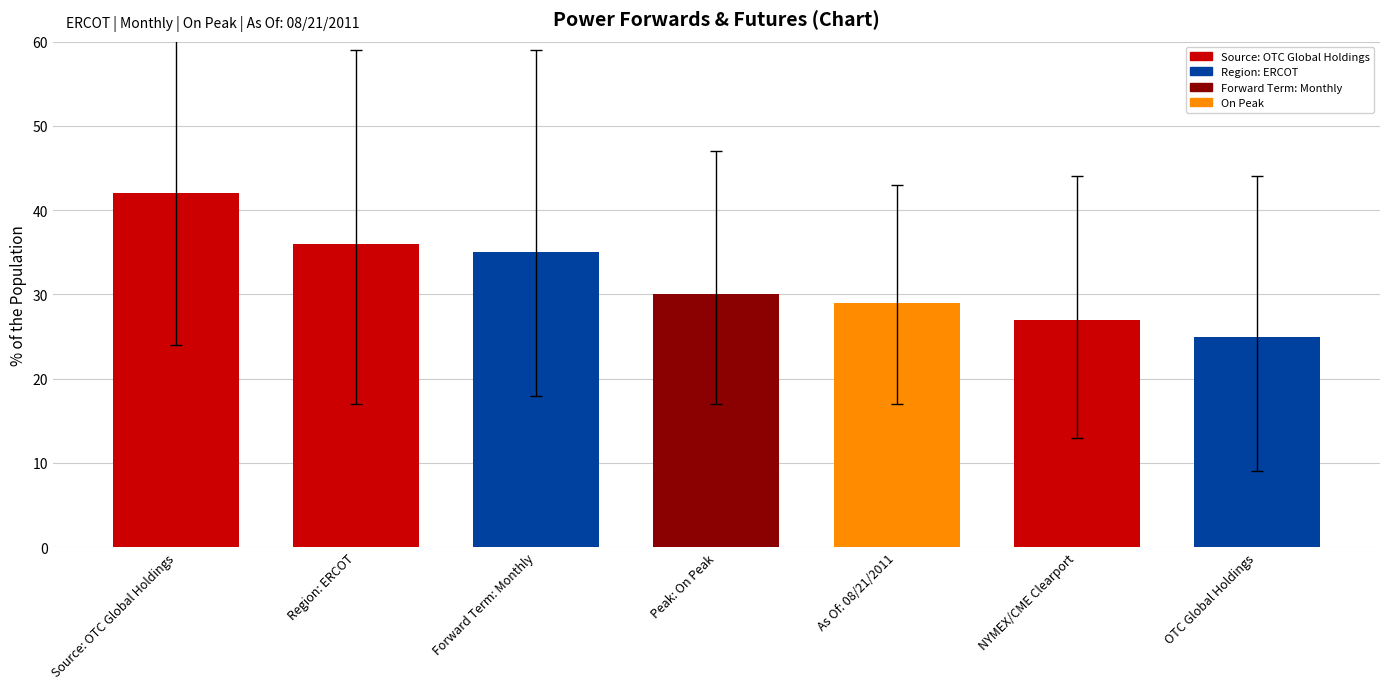

Which label corresponds to the smallest value in the chart?

OTC Global Holdings